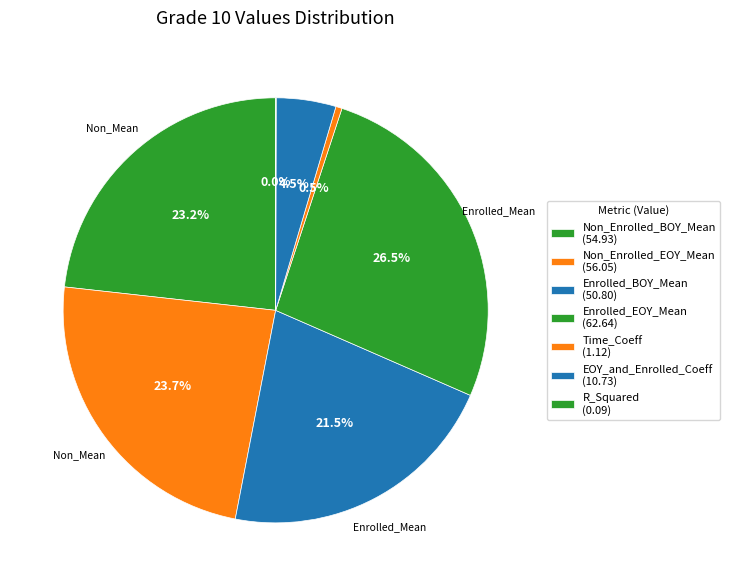

How many slices are in this pie chart?

7